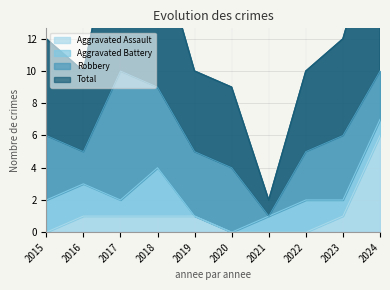

What is the difference between the maximum and minimum values in the Total series?

19